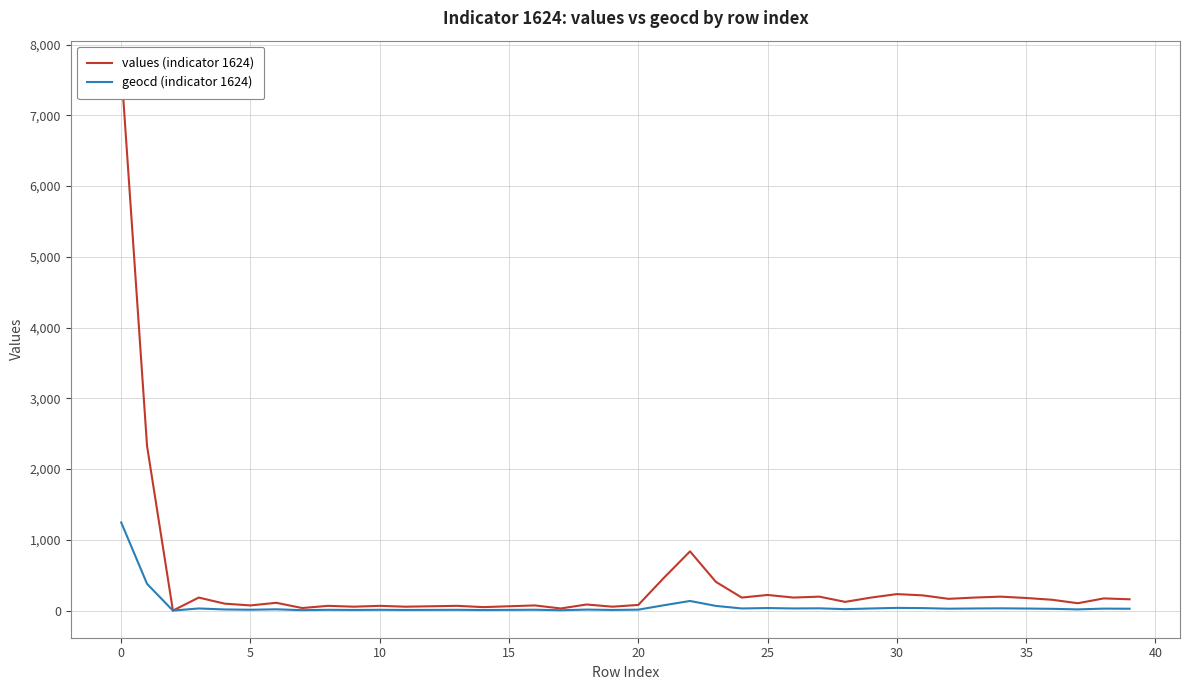

Read the geocd (indicator 1624) value at 31.

35